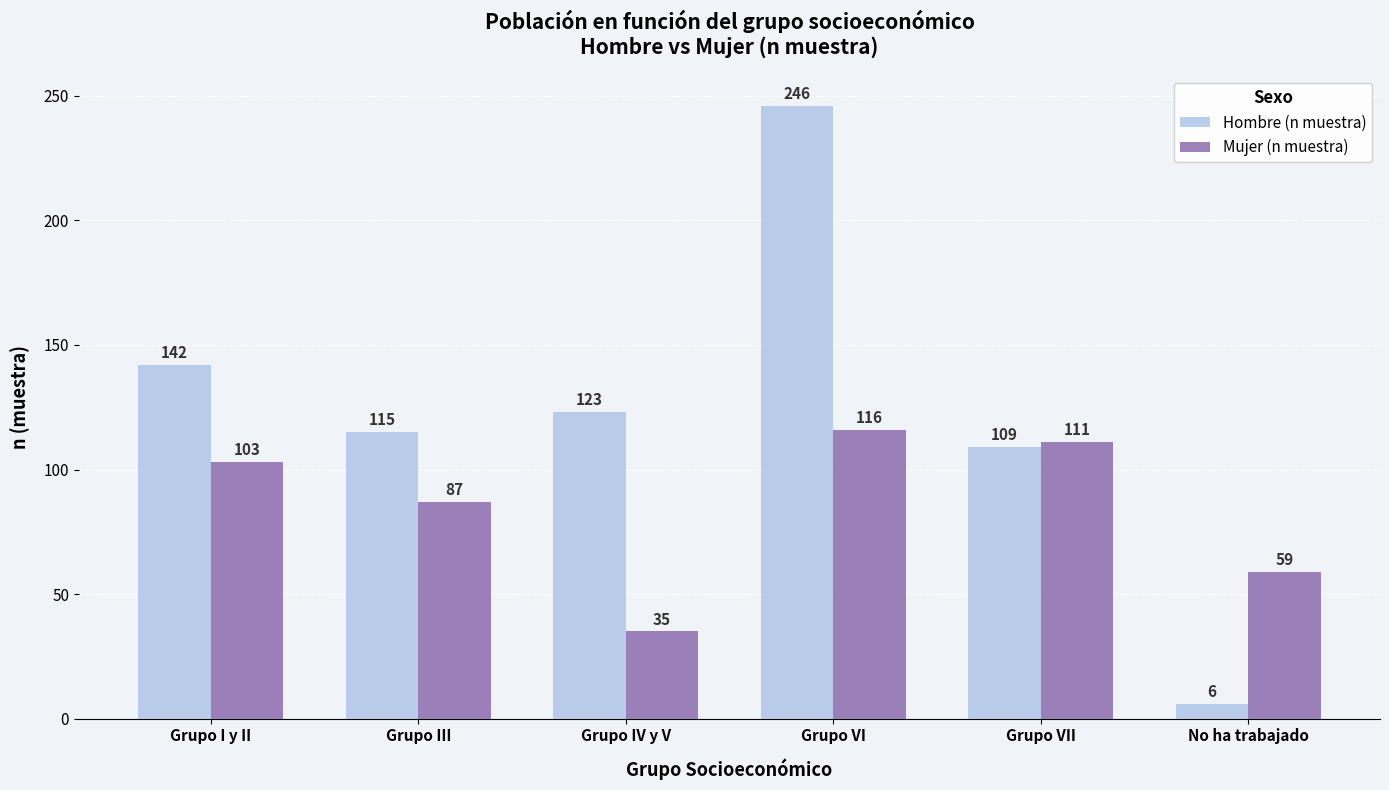

Reading left to right, extract all data points from this chart.

Hombre (n muestra): Grupo I y II=142	Grupo III=115	Grupo IV y V=123	Grupo VI=246	Grupo VII=109	No ha trabajado=6
Mujer (n muestra): Grupo I y II=103	Grupo III=87	Grupo IV y V=35	Grupo VI=116	Grupo VII=111	No ha trabajado=59